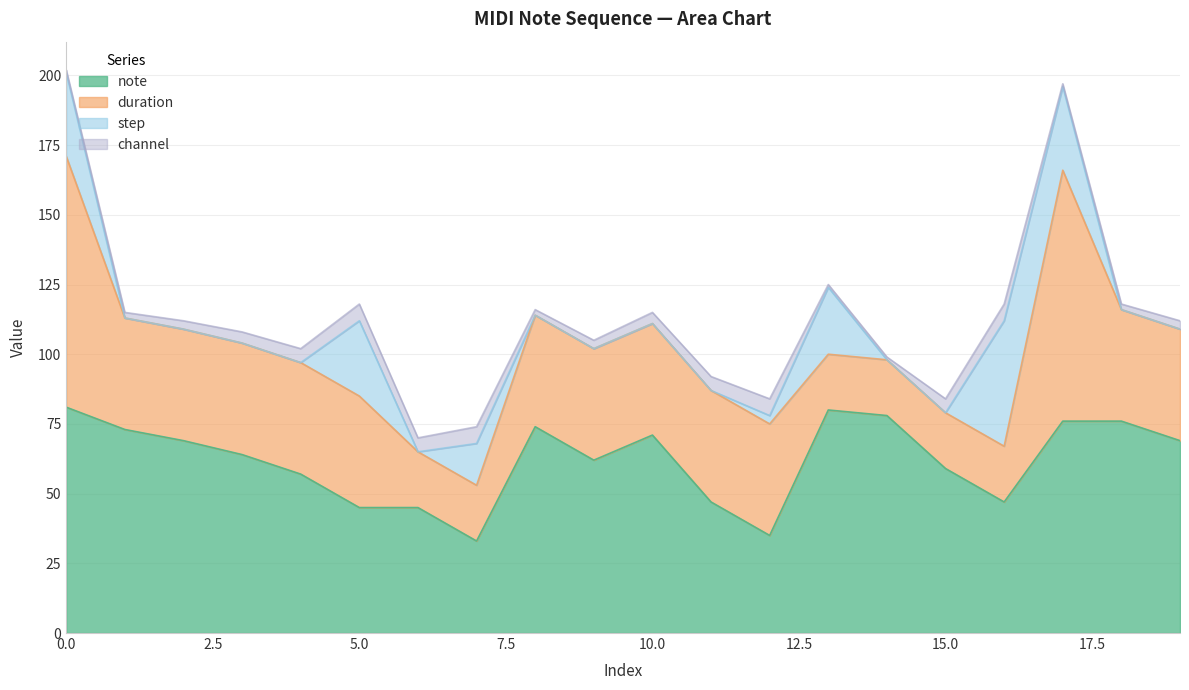

Reading left to right, transcribe all the data shown in this chart.

note: 81	73	69	64	57	45	45	33	74	62	71	47	35	80	78	59	47	76	76	69
duration: 90	40	40	40	40	40	20	20	40	40	40	40	40	20	20	20	20	90	40	40
step: 30	0	0	0	0	27	0	15	0	0	0	0	3	24	0	0	45	30	0	0
channel: 1	2	3	4	5	6	5	6	2	3	4	5	6	1	1	5	6	1	2	3